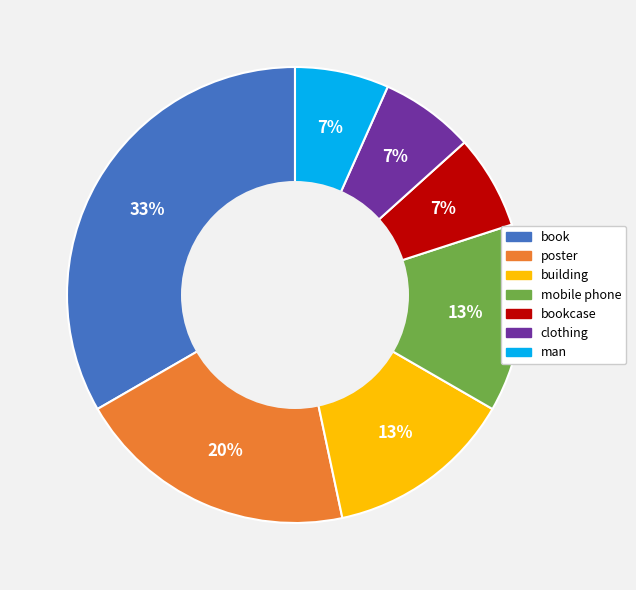

Does any single category account for the majority?

No